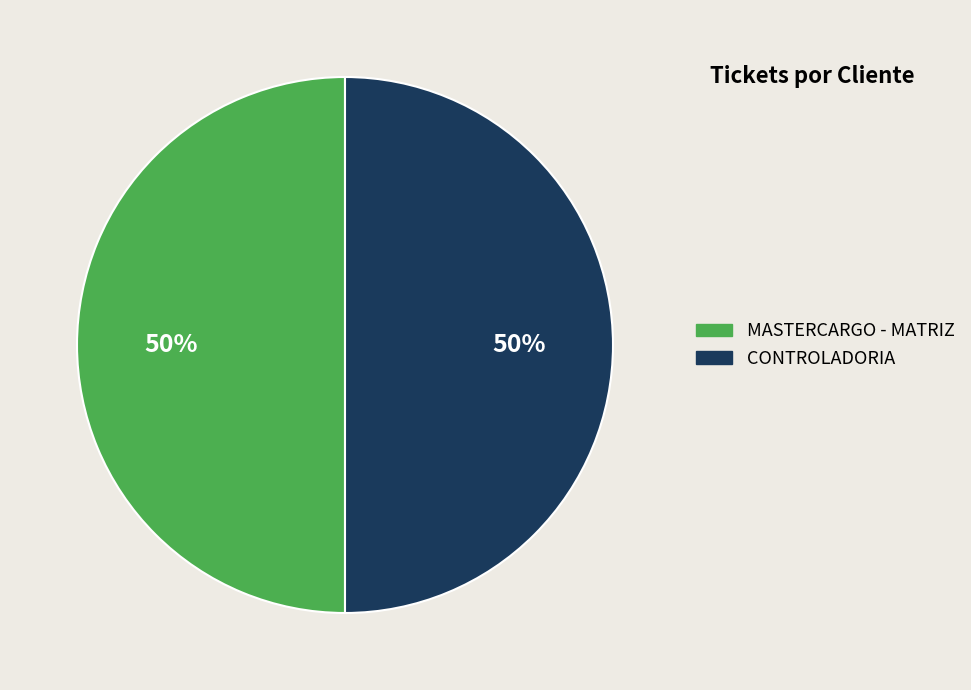

To the nearest percent, what portion does MASTERCARGO - MATRIZ represent?

50%